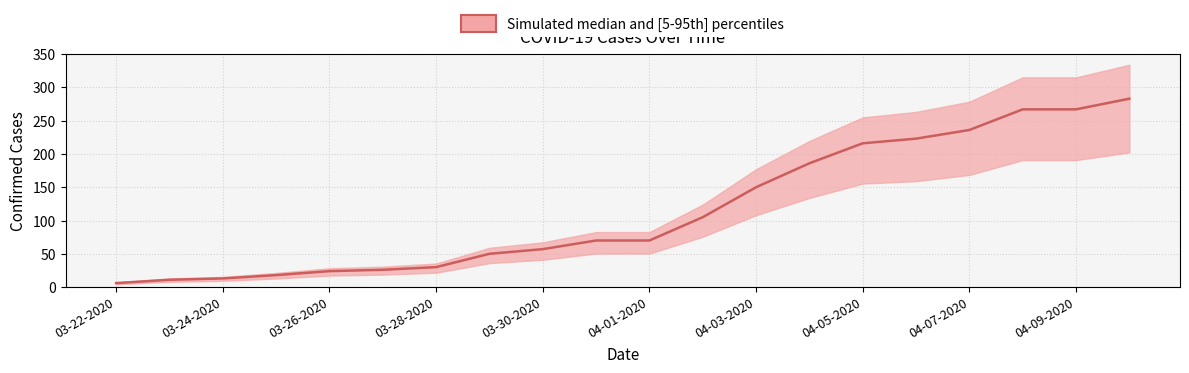

True or false: Confirmed has more than 0 interior local peaks.

False